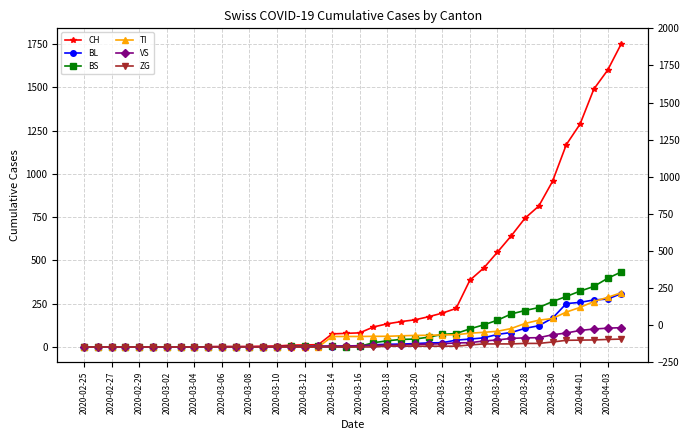

The BL series shows 109 at 2020-03-18. True or false?

False